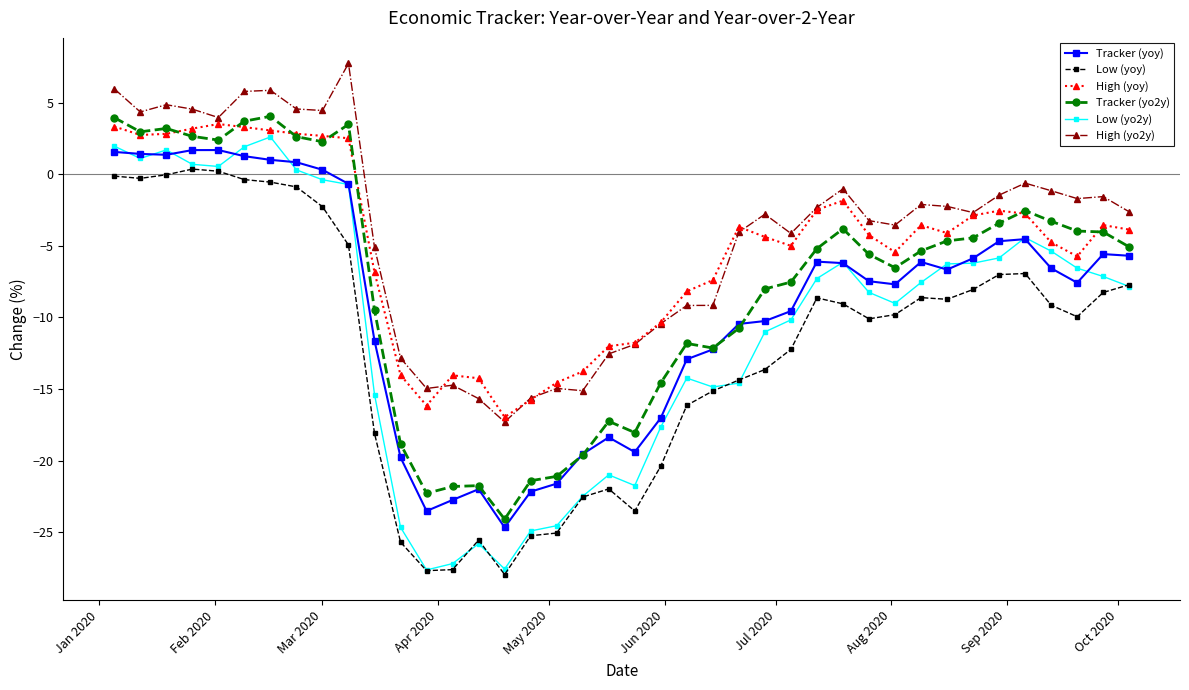

What is the minimum value for Low (yoy)?

-27.9